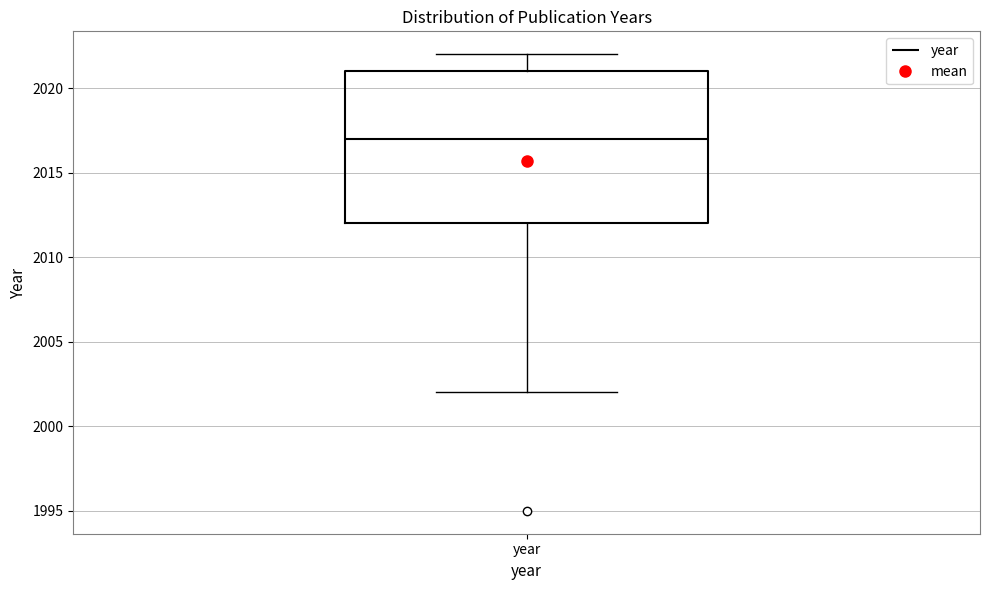

Read this box plot against the y-axis: the position of the median line, the range covered by the box, and the ends of both whiskers. The values are not printed on the chart, so give them approximately, as read against the axis.

median 2017, box 2012 to 2021, whiskers 2002 to 2022